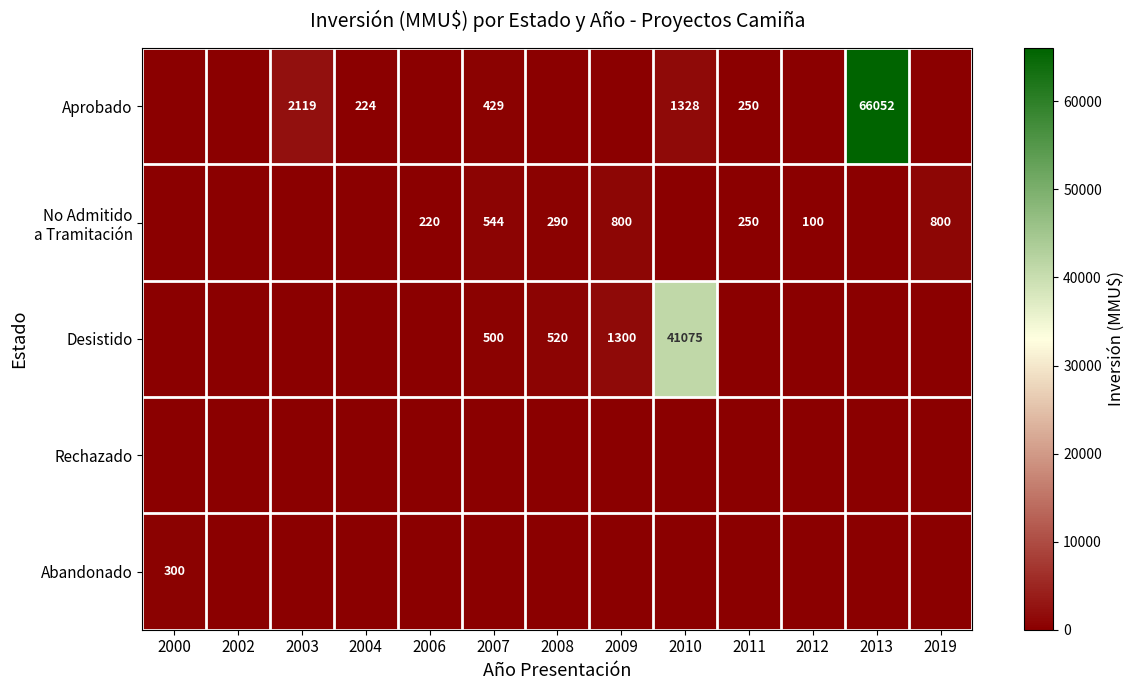

Which series has the largest total across all categories?

Aprobado